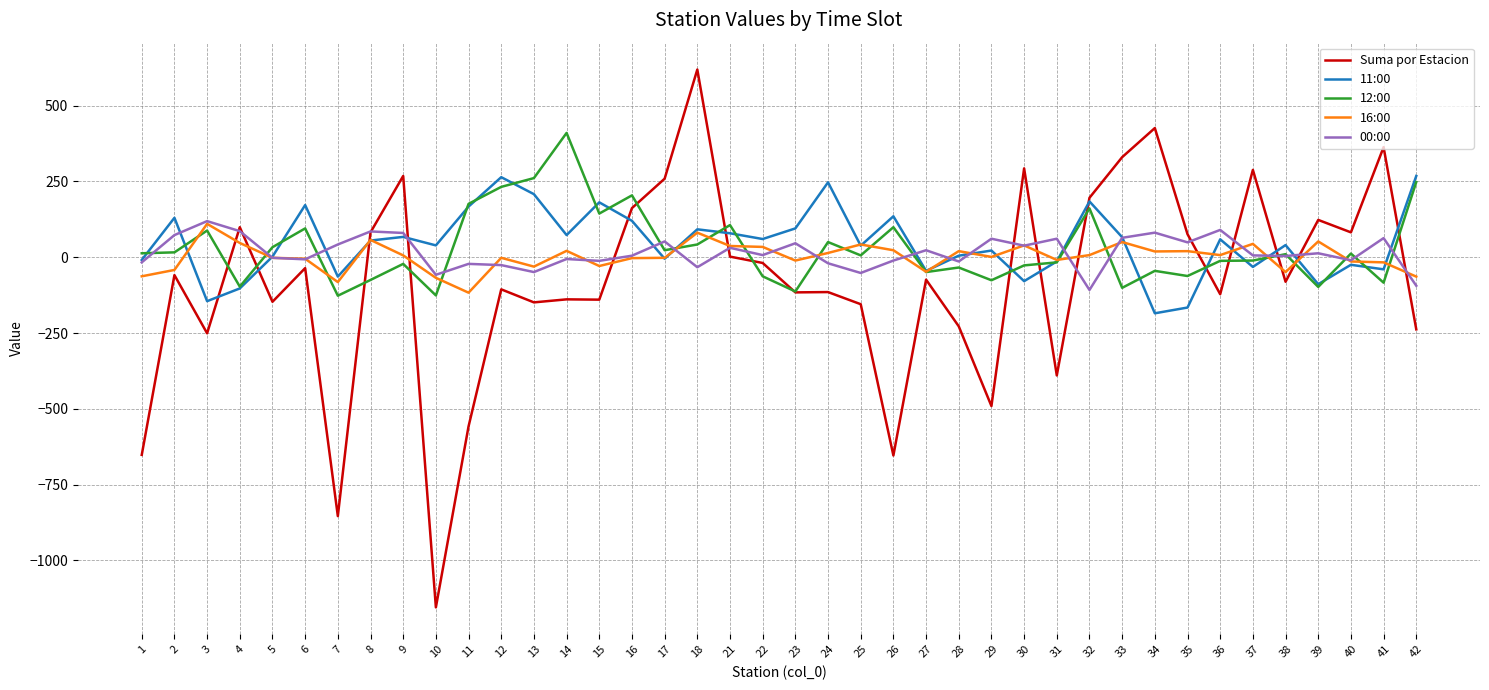

At which category is the sum across all series the highest?

18